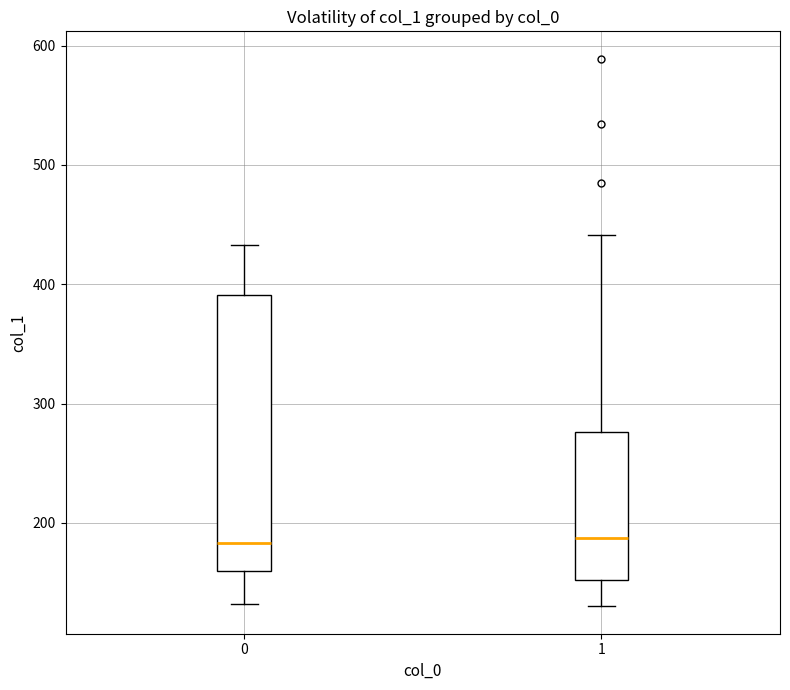

Where does the upper whisker of the box at x = 1 end on the y-axis? The values are not printed on the chart, so give them approximately, as read against the axis.

440